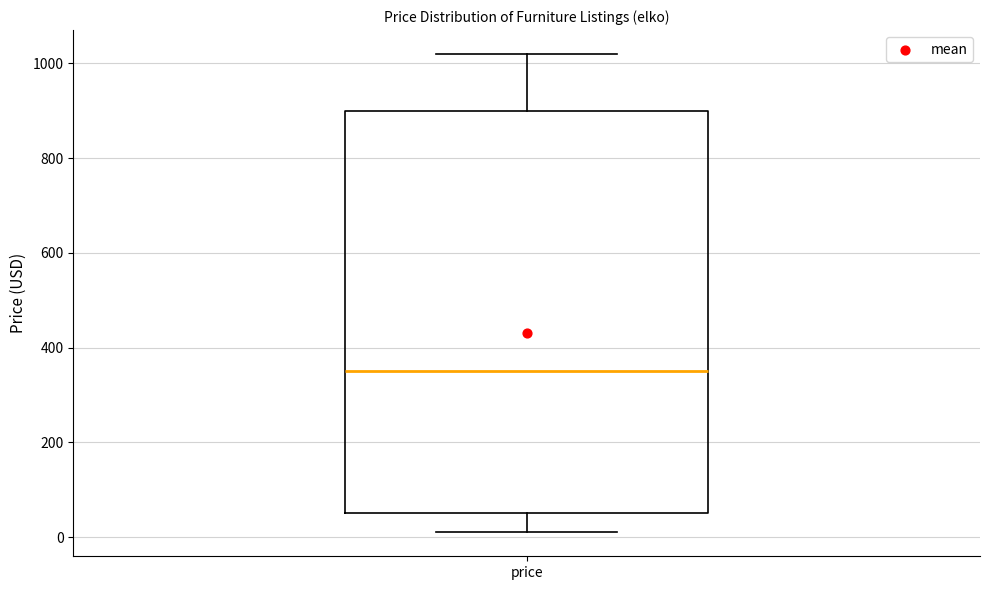

Where does the median line of the box for price sit on the y-axis? The values are not printed on the chart, so give them approximately, as read against the axis.

360